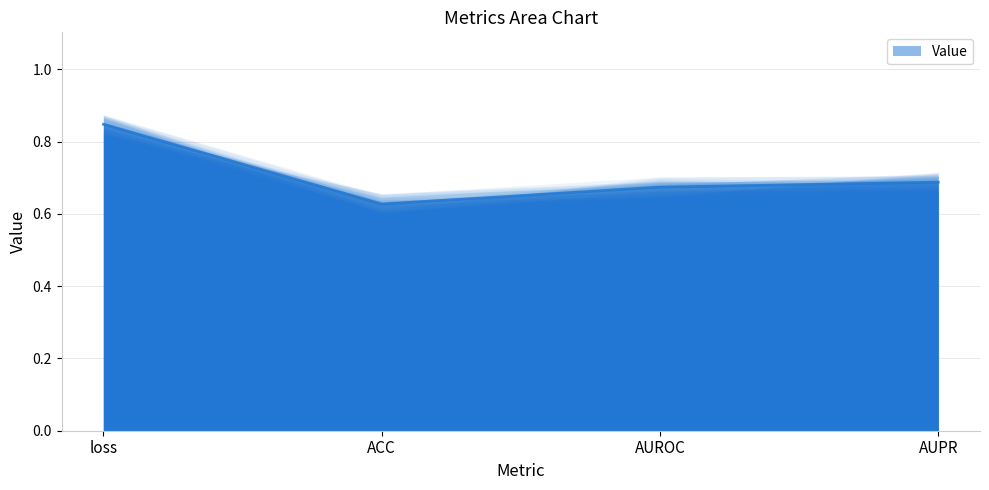

How many lines are shown in the chart?

1